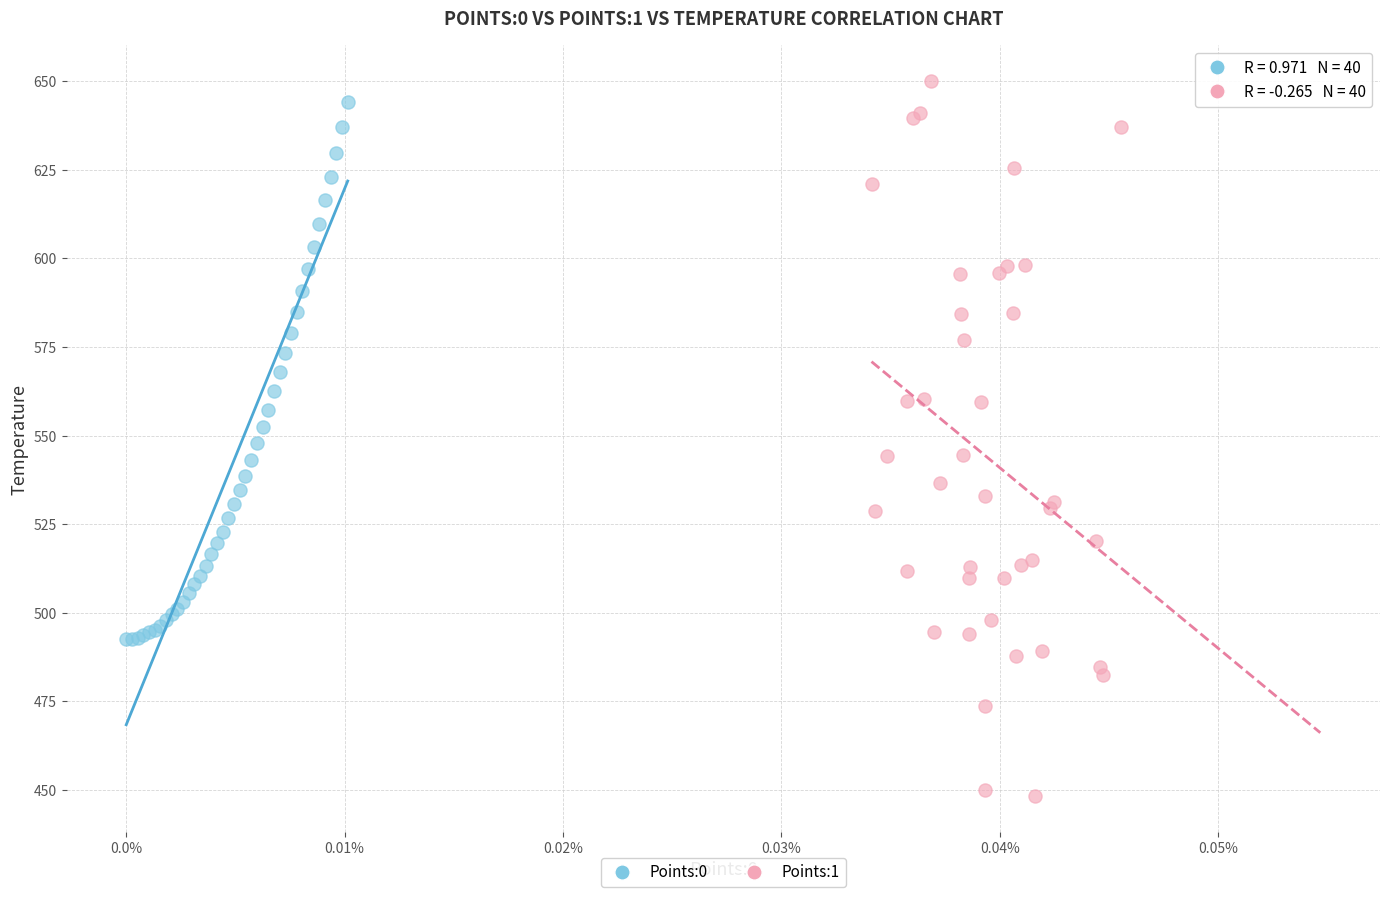

Which series contains the lowest Y value?

Points:1